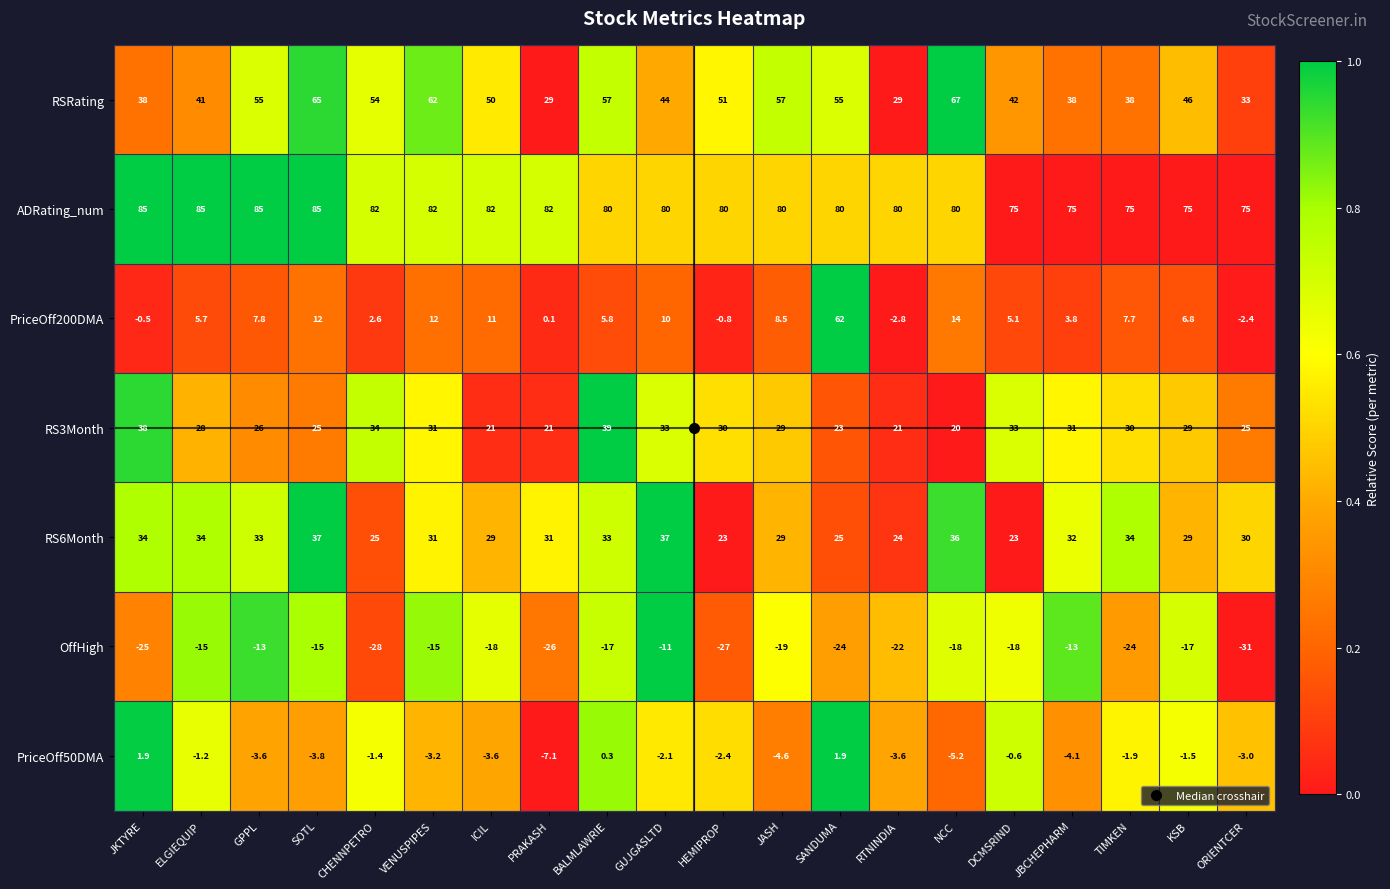

What is the sum of all RS6Month values?

609.0